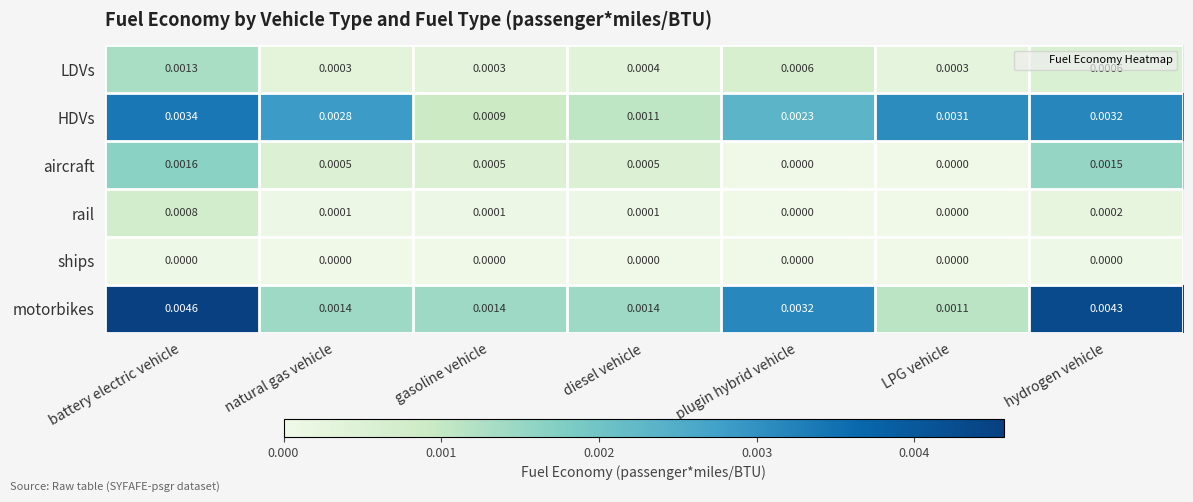

At how many categories does at least one series exceed 0?

7